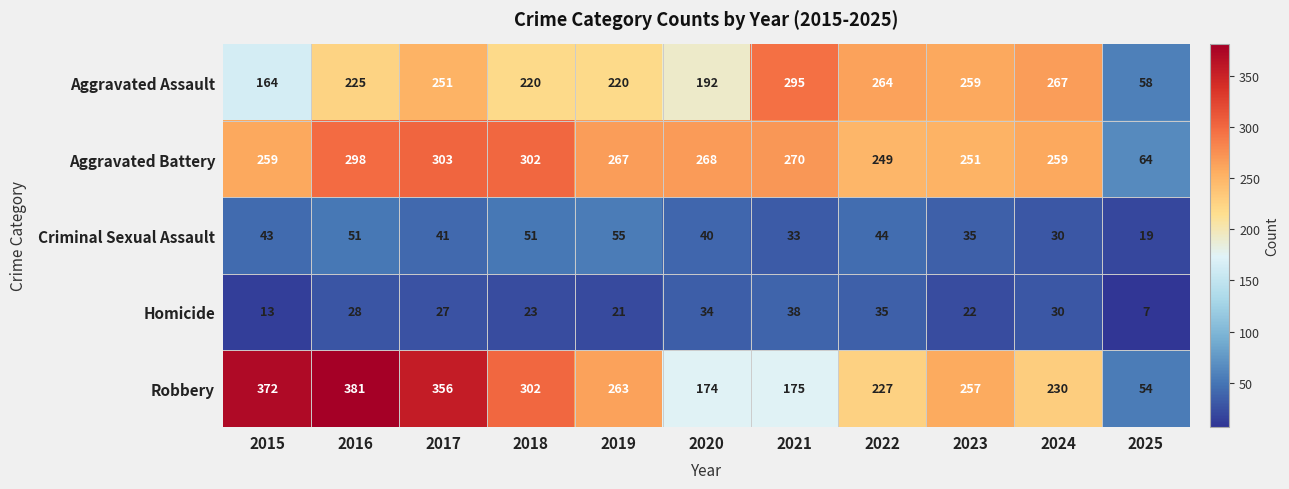

Which series has the largest total across all categories?

Robbery